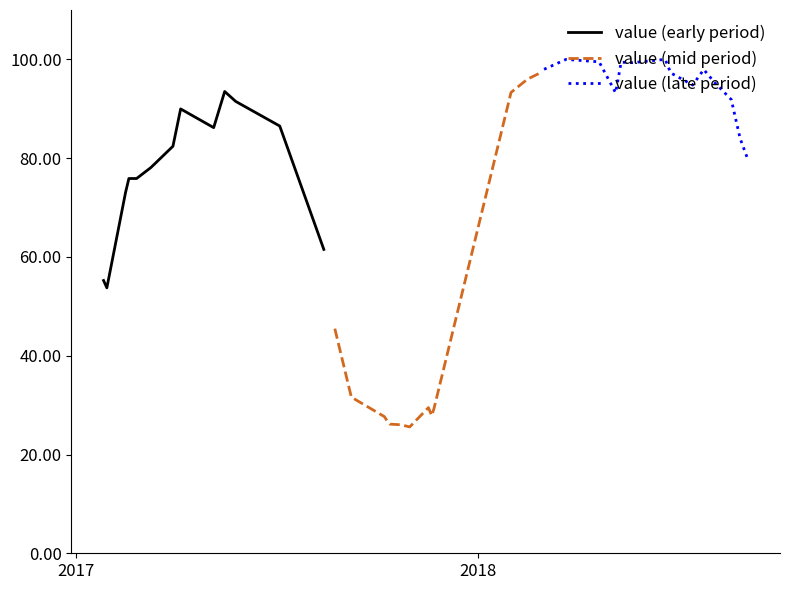

Reading left to right, list all the values displayed in this chart.

55.2	53.7	73.1	75.9	75.9	78.1	82.4	90.0	86.2	93.5	91.5	86.5	61.5	45.5	31.6	27.7	26.6	26.1	26.0	25.6	29.5	27.9	29.3	93.3	96.0	97.1	98.0	100.0	99.5	93.2	99.4	99.3	100.0	97.3	94.8	97.9	95.3	91.9	84.0	79.8